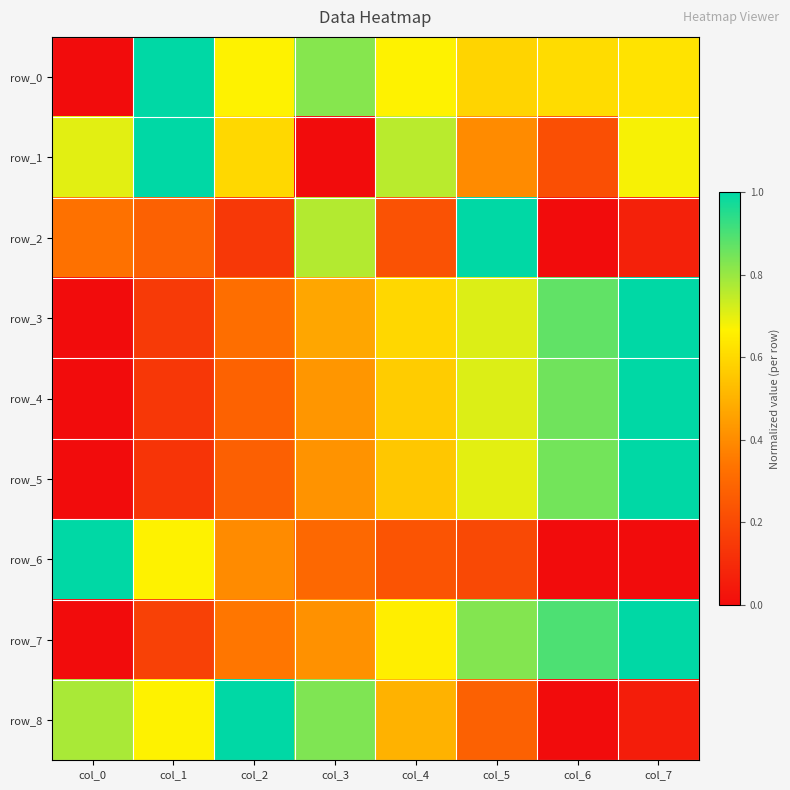

Between col_6 and col_0, which is larger?

col_6